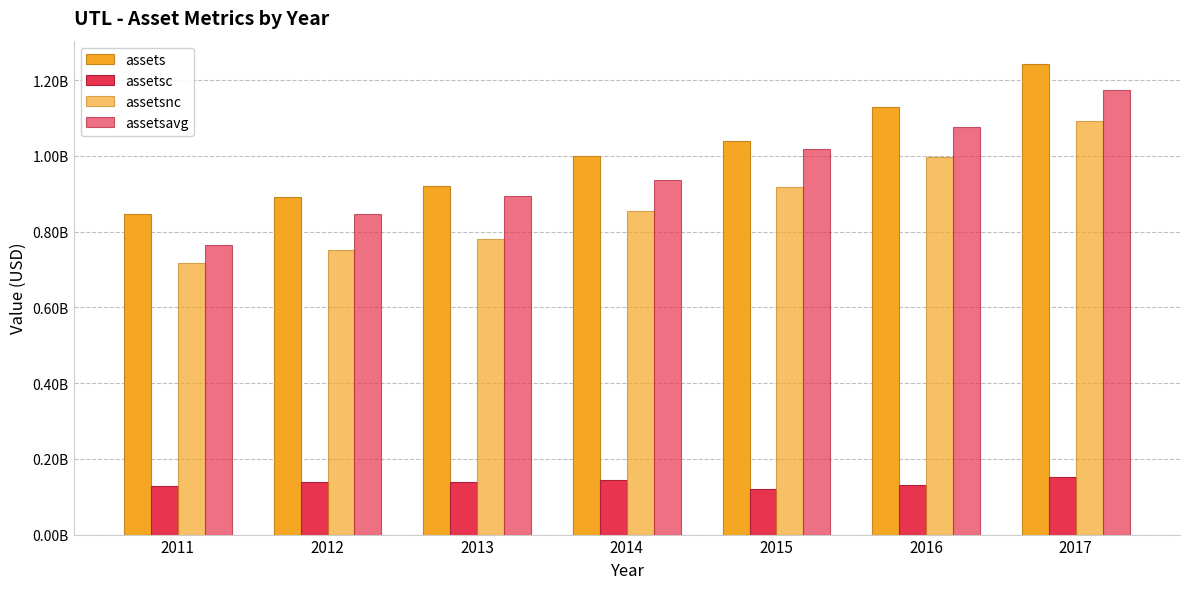

Does the chart contain stacked bars?

No